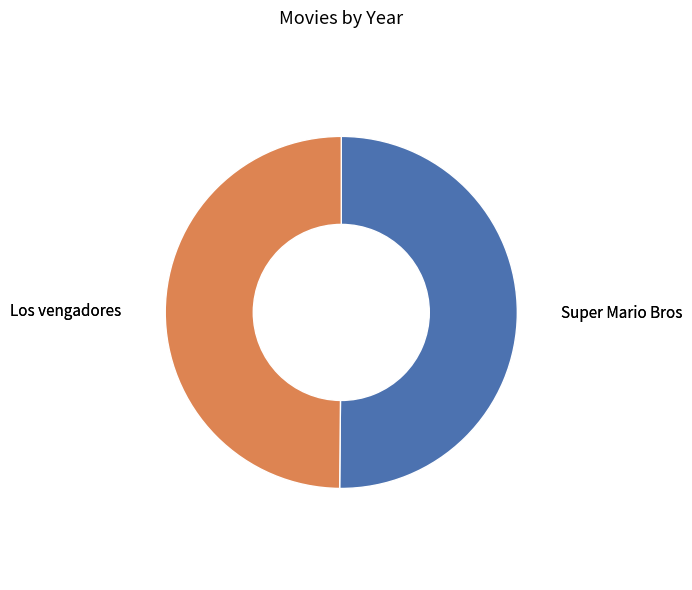

Do Super Mario Bros and Los vengadores together represent more than half of the pie?

Yes